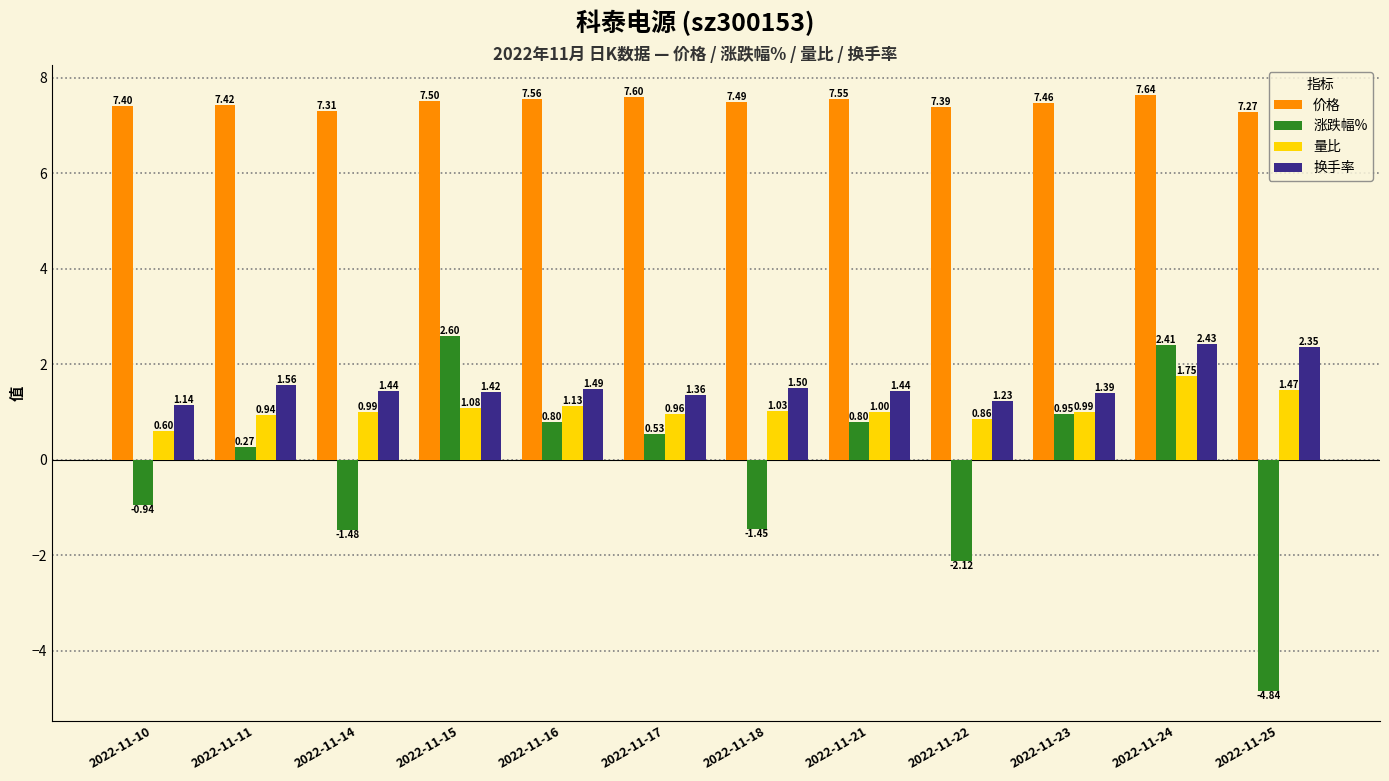

Is the value of 价格 at 2022-11-21 greater than the value of 涨跌幅% at 2022-11-22?

Yes